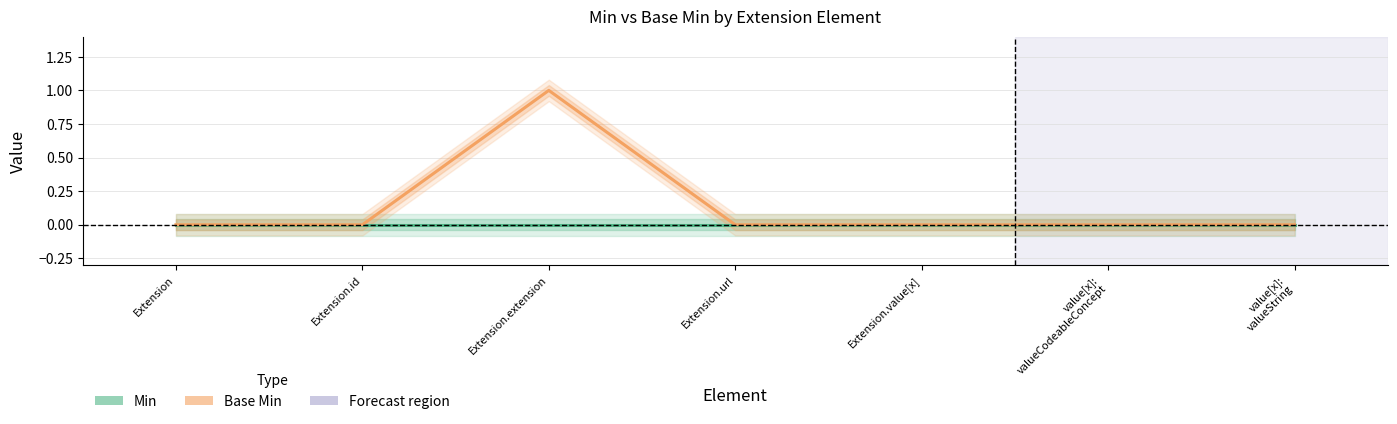

Reading left to right, list all the values displayed in this chart.

Min: 0	0	0	0	0	0	0
Base Min: 0	0	1	0	0	0	0